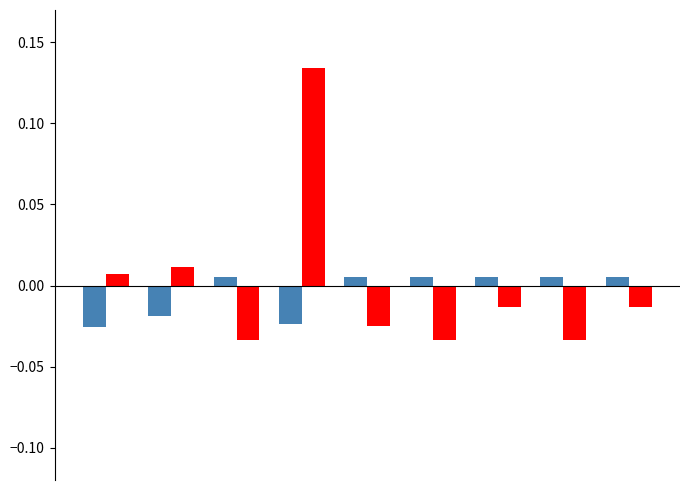

Are the bars horizontal?

No